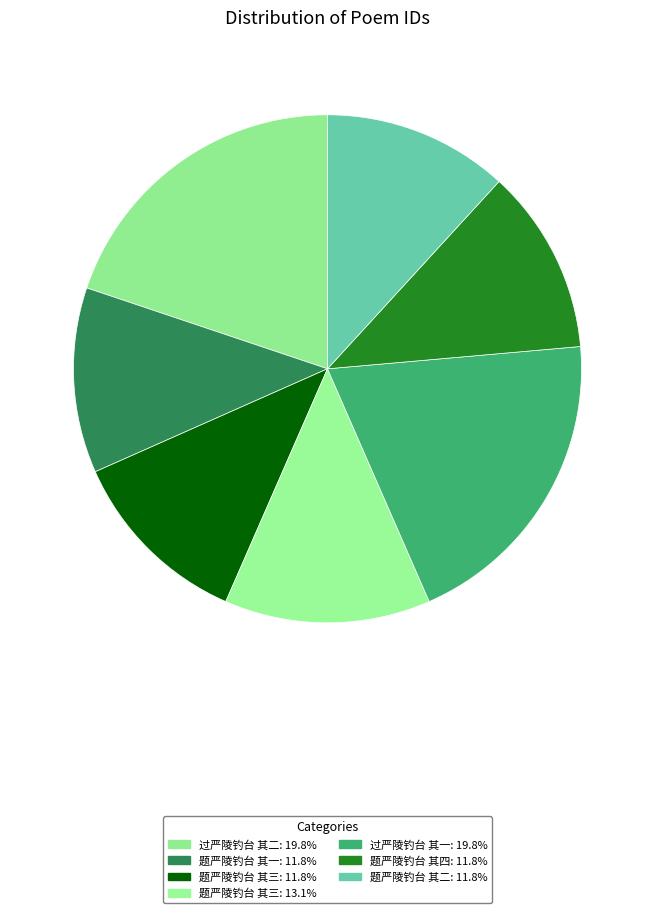

How many slices are in this pie chart?

7